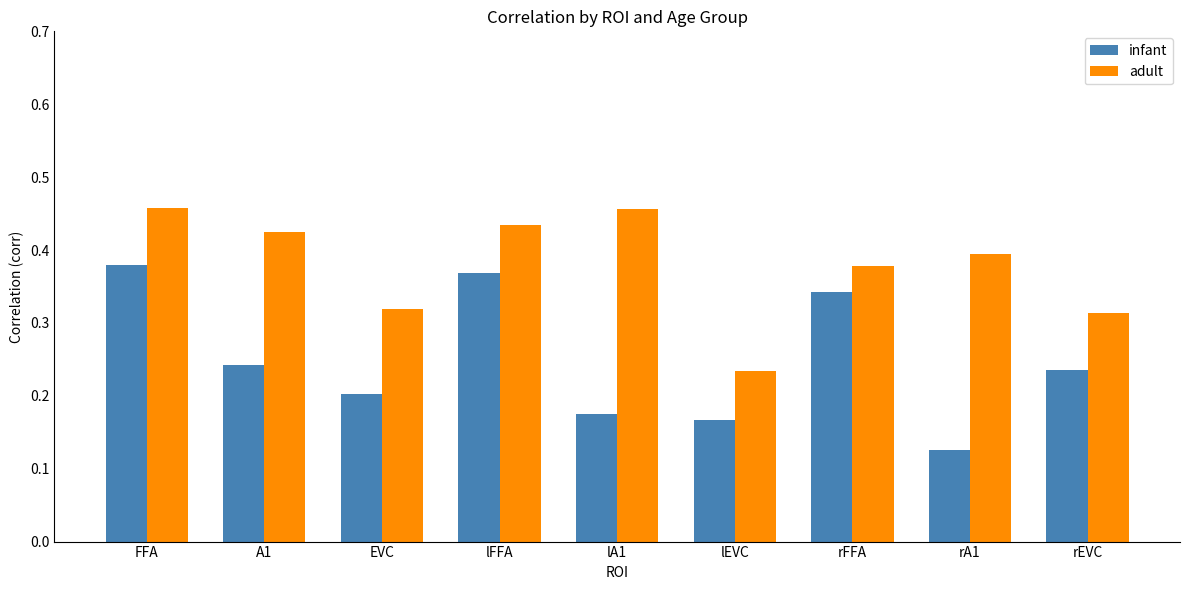

The value of infant at A1 is 0.0. True or false?

False